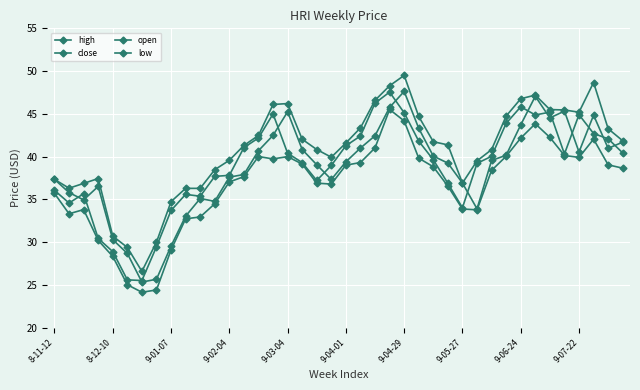

How many data points does each series have?

40